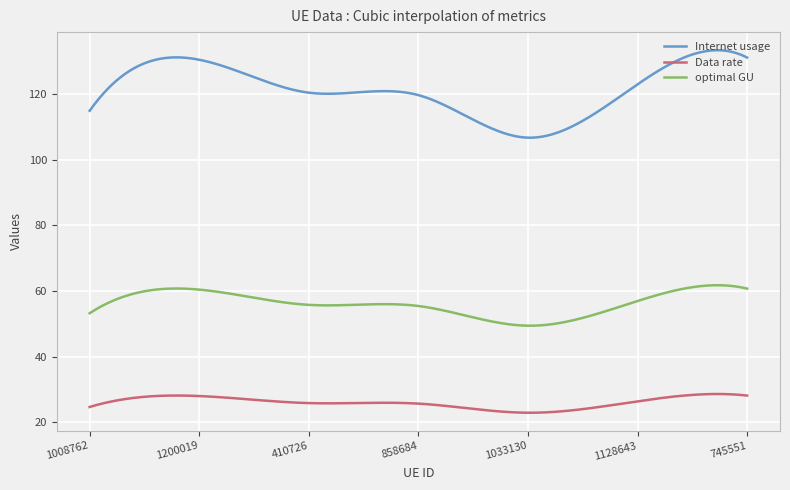

What is the minimum value shown in the chart?

22.9